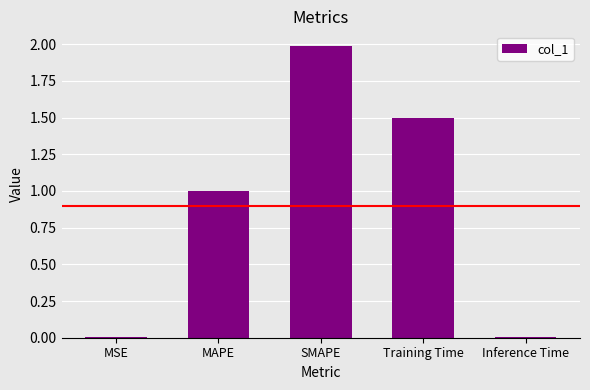

Which category has the highest value across all series?

SMAPE